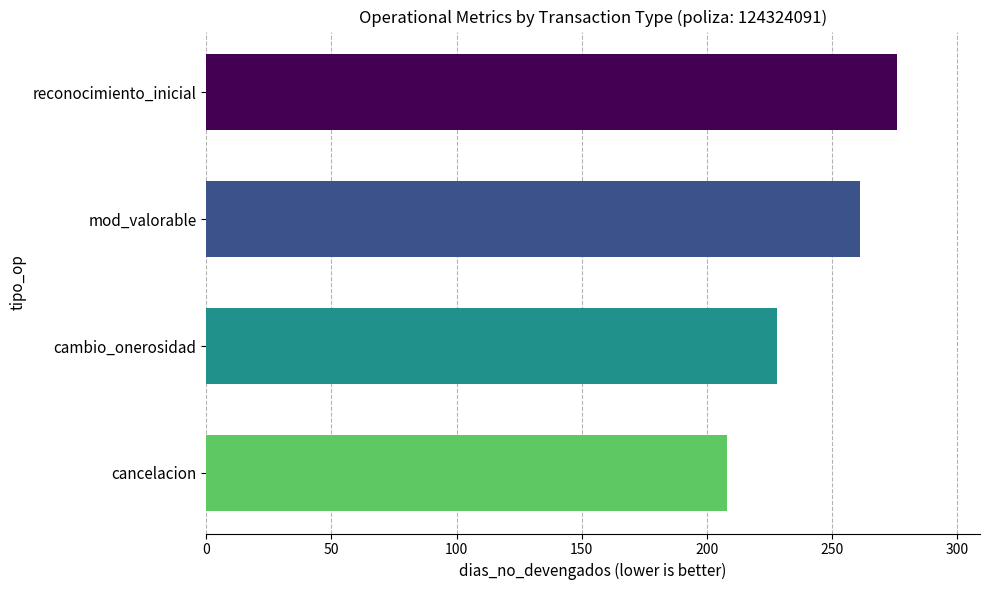

The chart shows a value of 208 at cancelacion. True or false?

True